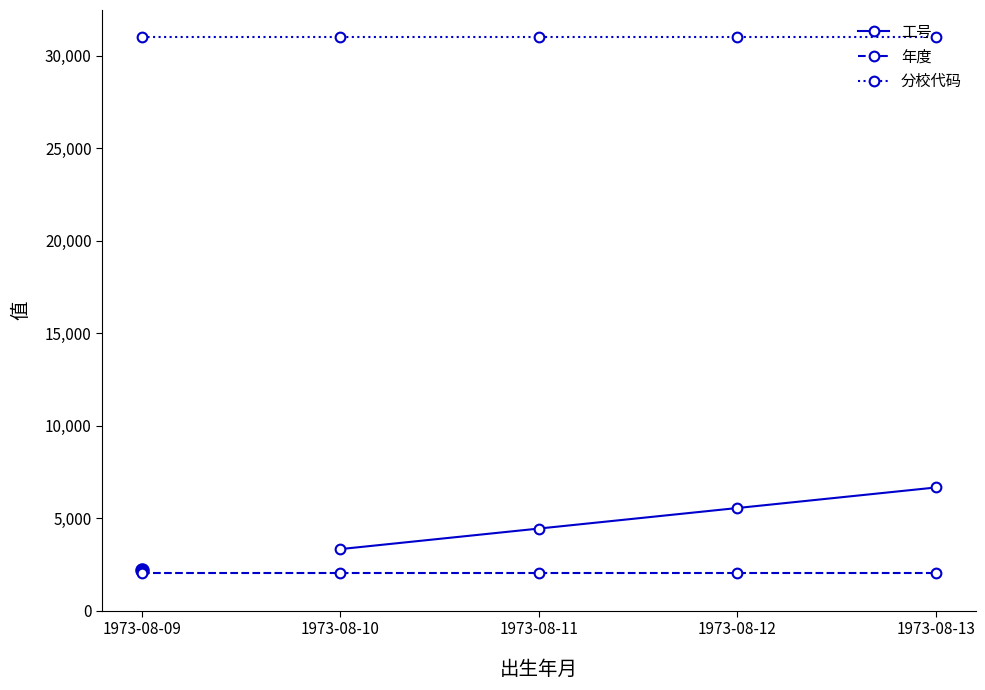

Which has a higher value, 1973-08-12 or 1973-08-13?

1973-08-13